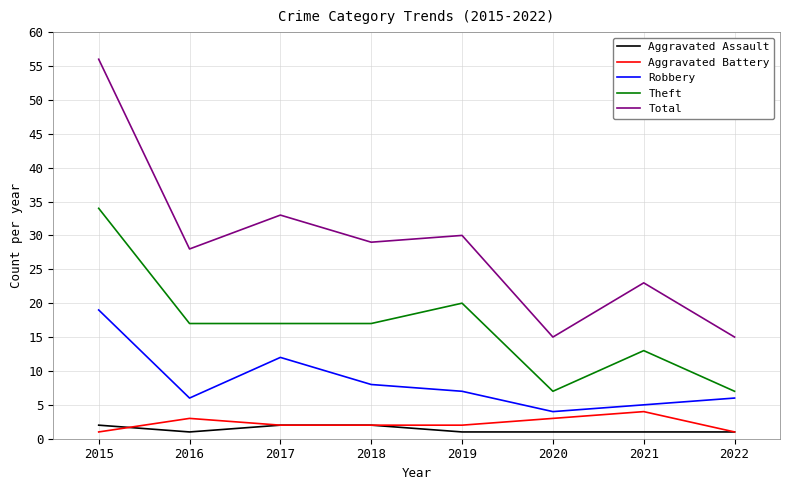

How many lines are shown in the chart?

5